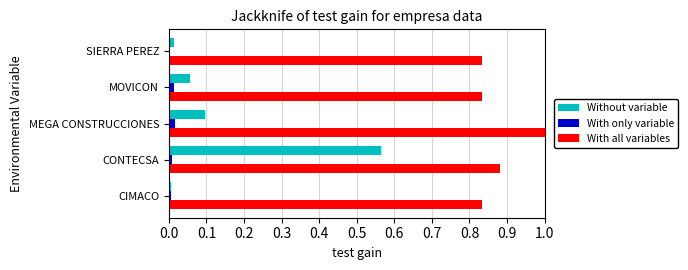

At which category does the chart reach its peak across all series?

MEGA CONSTRUCCIONES